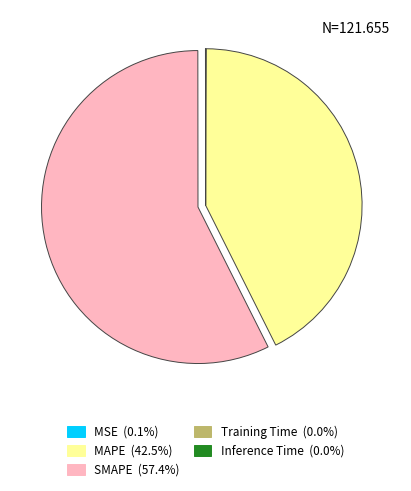

Is there any slice that represents more than half of the pie?

Yes